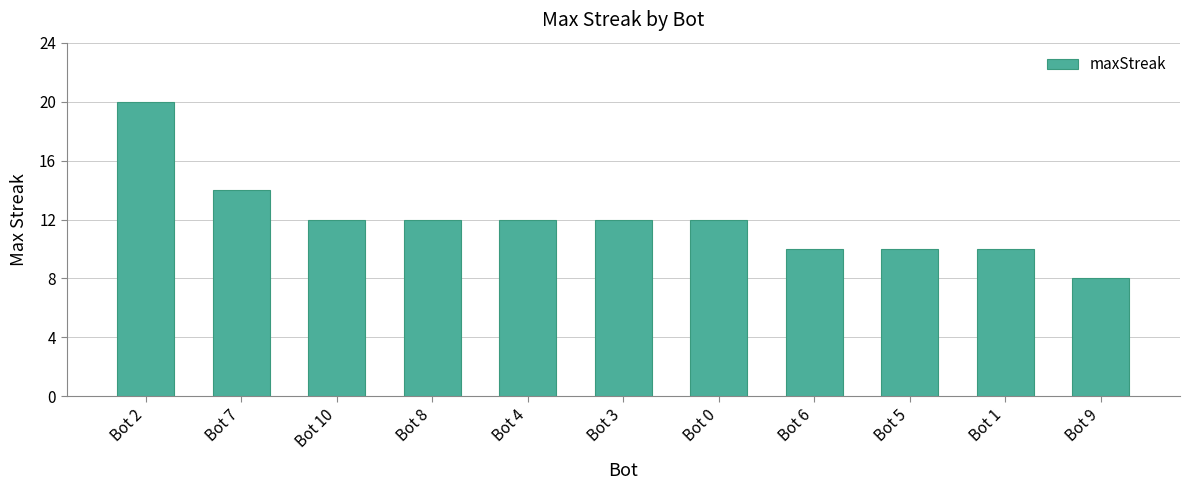

What is the difference between the values at Bot 2 and Bot 4?

8